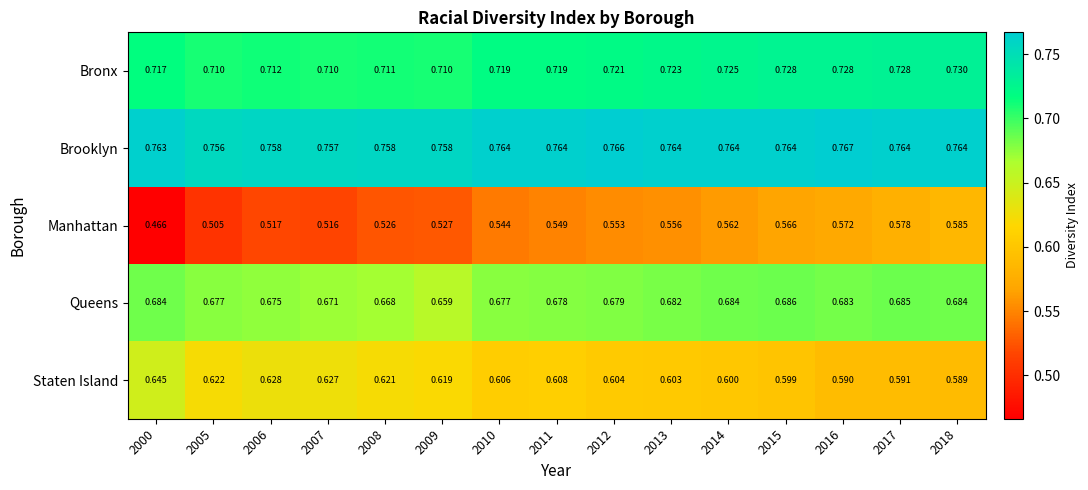

Between 2006 and 2011, which series saw the biggest shift?

Manhattan